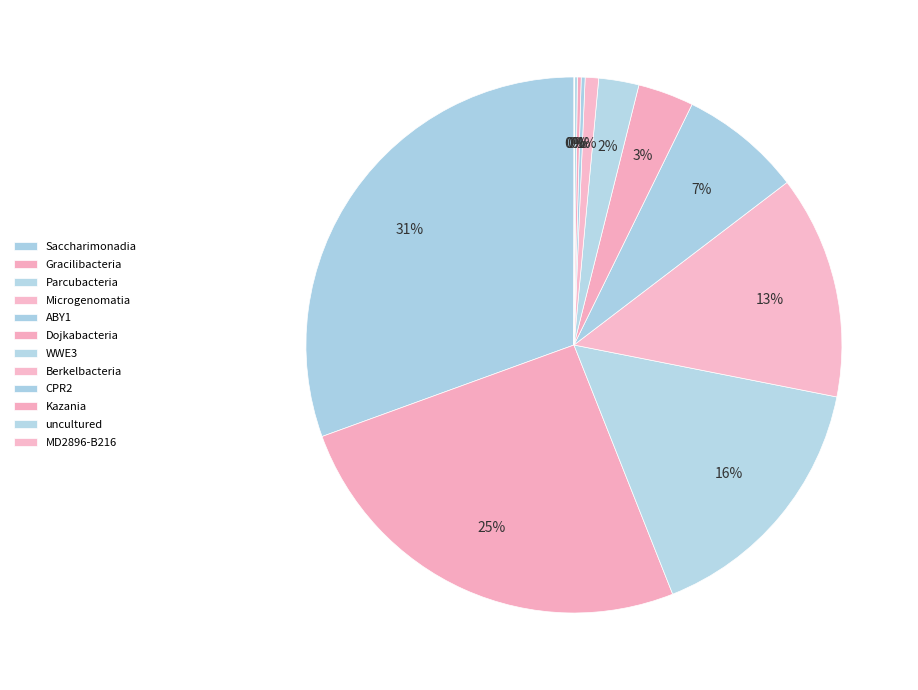

Which category has the biggest portion of the pie?

Saccharimonadia